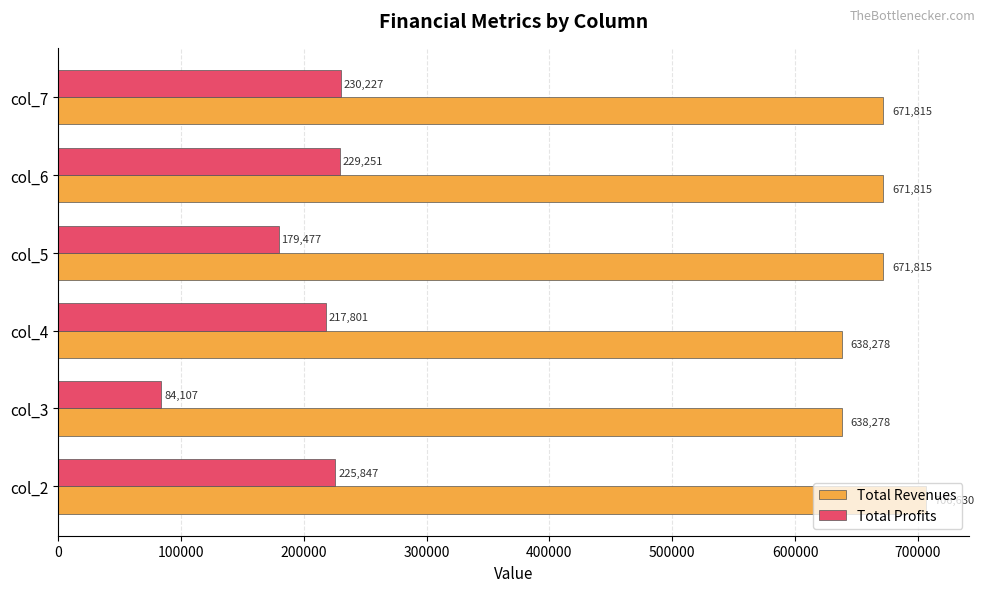

At which label is Total Profits closest to 157166?

col_5